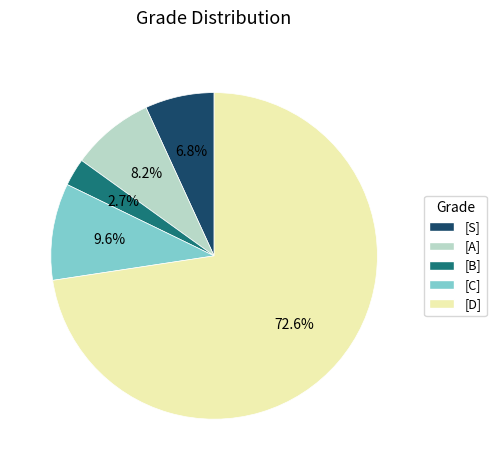

Which category has the smallest portion of the pie?

[B]